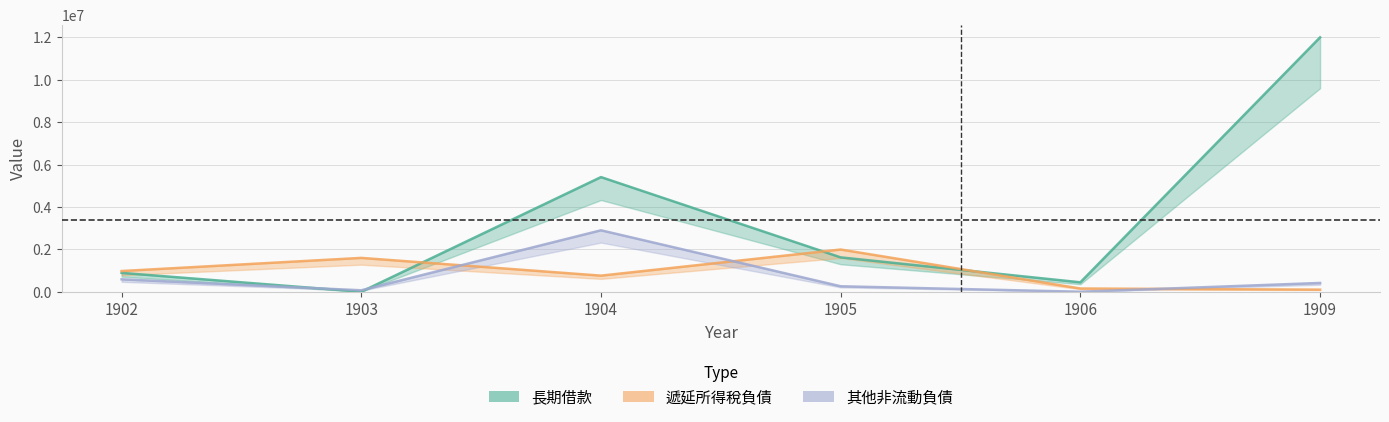

Is it true that 其他非流動負債 equals 174532 at 1905?

False